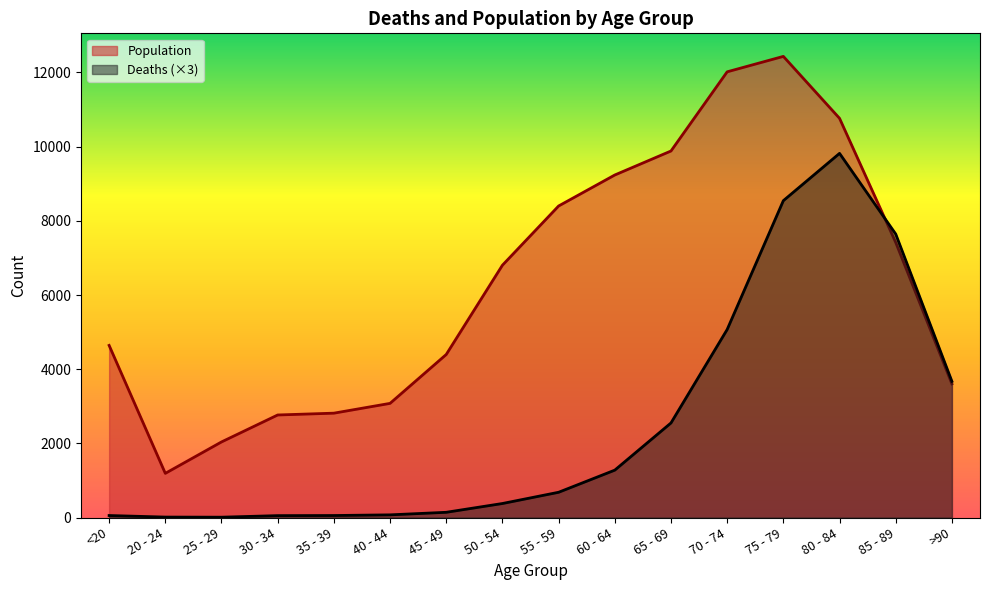

Reading left to right, transcribe all the data shown in this chart.

Deaths: <20=54	20 - 24=12	25 - 29=9	30 - 34=51	35 - 39=54	40 - 44=72	45 - 49=141	50 - 54=378	55 - 59=681	60 - 64=1278	65 - 69=2550	70 - 74=5070	75 - 79=8544	80 - 84=9819	85 - 89=7644	>90=3672
Population: <20=4641	20 - 24=1191	25 - 29=2038	30 - 34=2765	35 - 39=2814	40 - 44=3078	45 - 49=4396	50 - 54=6803	55 - 59=8400	60 - 64=9236	65 - 69=9883	70 - 74=12018	75 - 79=12434	80 - 84=10764	85 - 89=7417	>90=3604